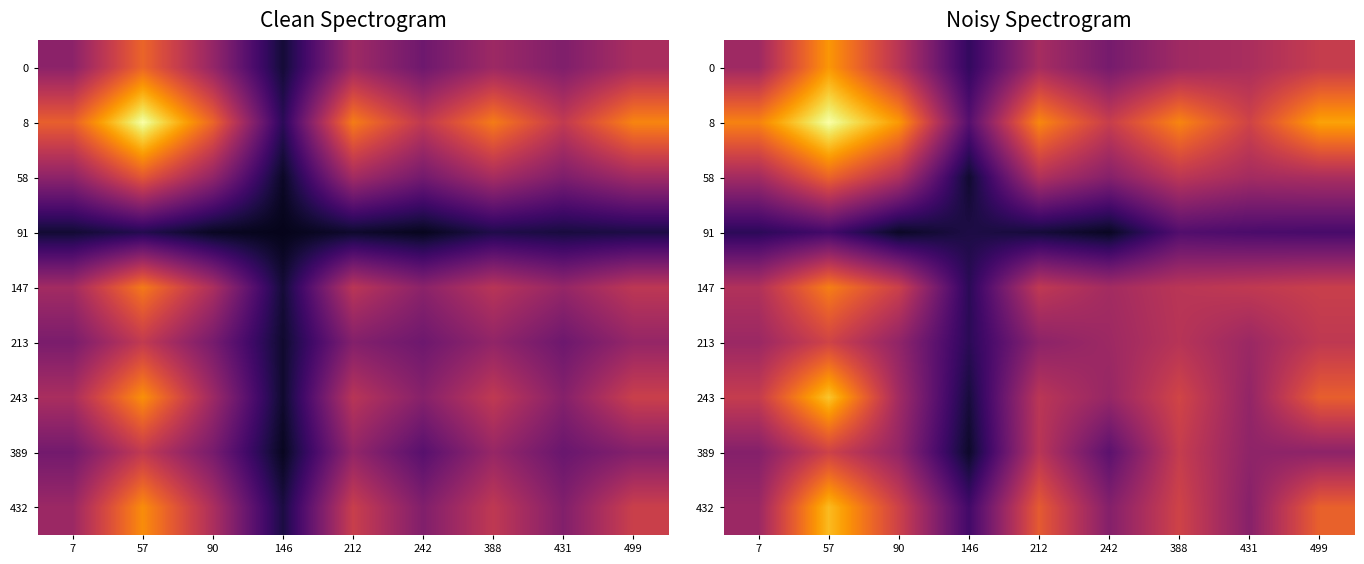

Where is 213 nearest to the value 0?

146